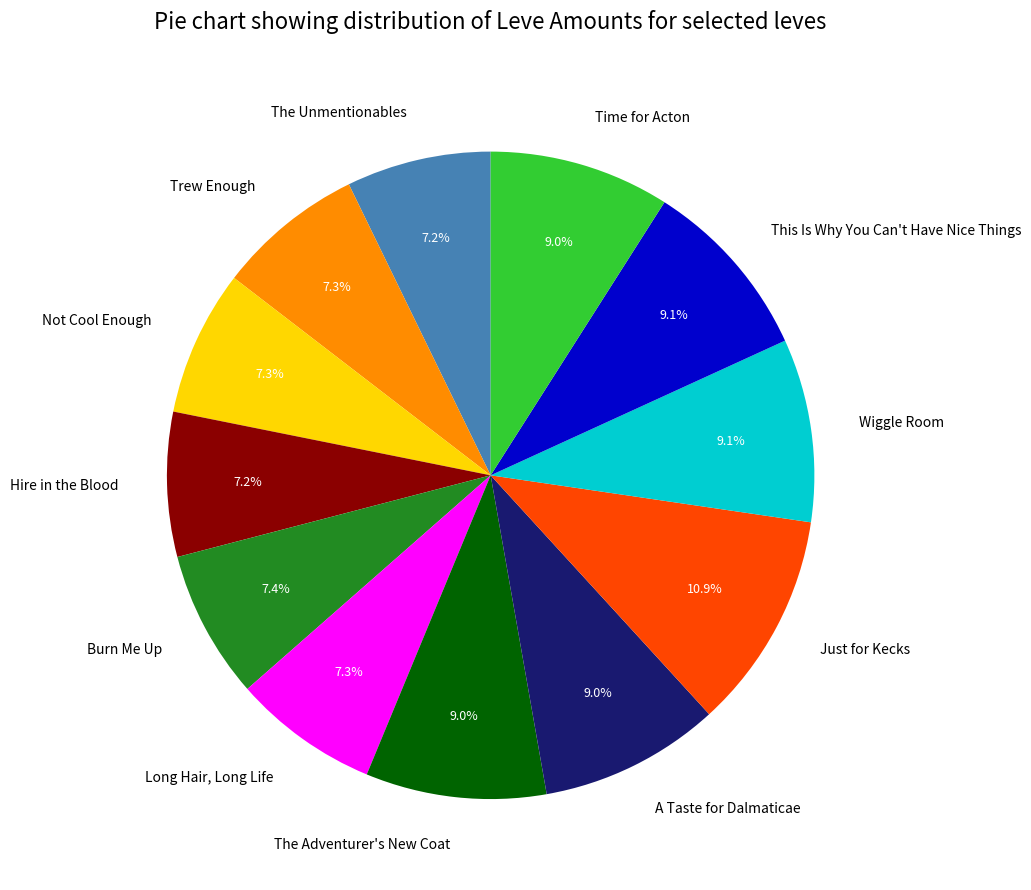

Count the number of slices in the pie.

12